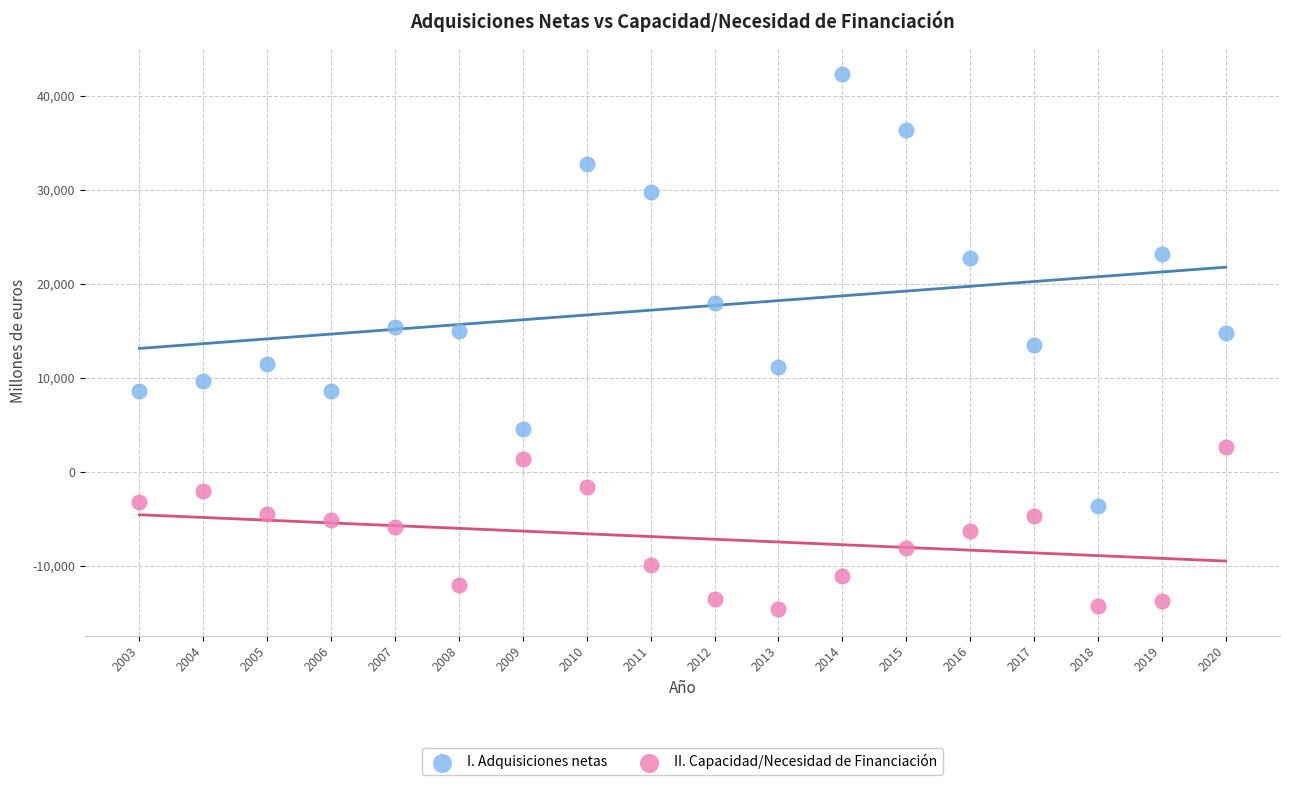

Which series contains the highest Y value?

I. Adquisiciones netas